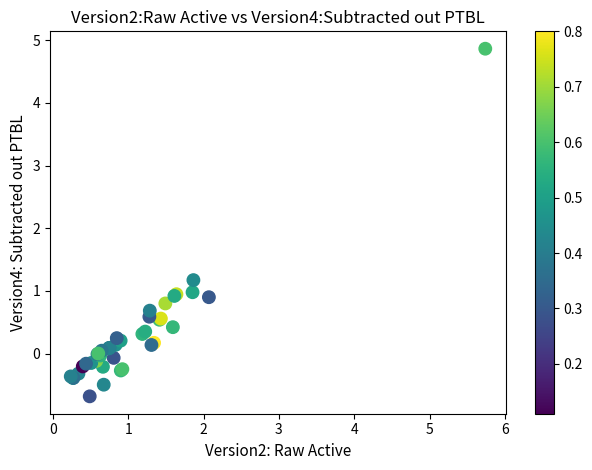

What Y value in the scatter plot is closest to 2?

1.2